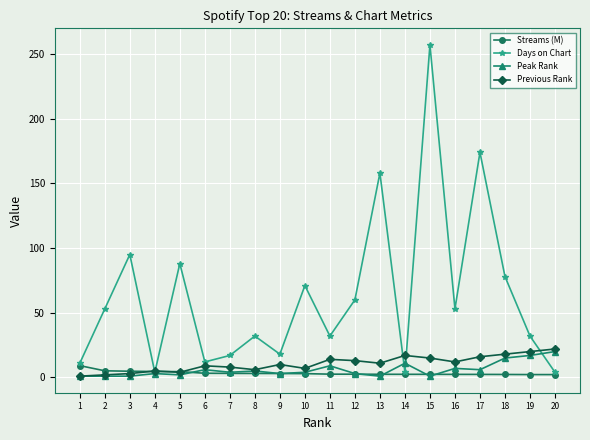

Which label corresponds to the largest value in the chart?

15